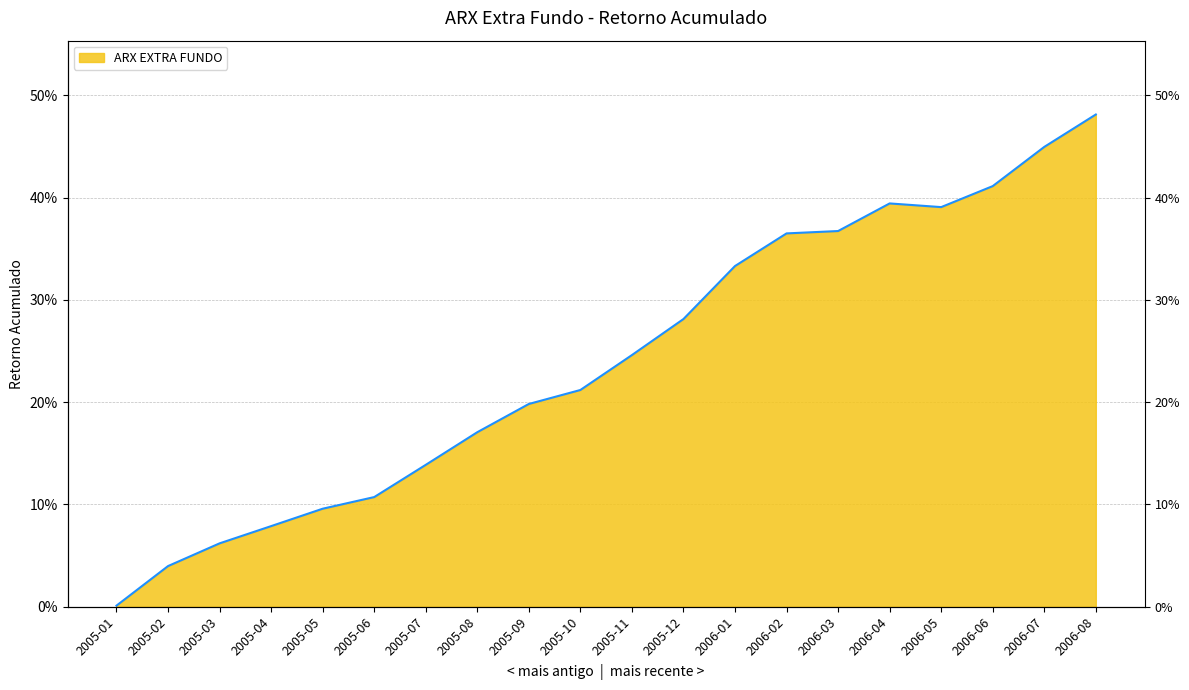

The chart shows a value of 0.1 at 2005-07. True or false?

True